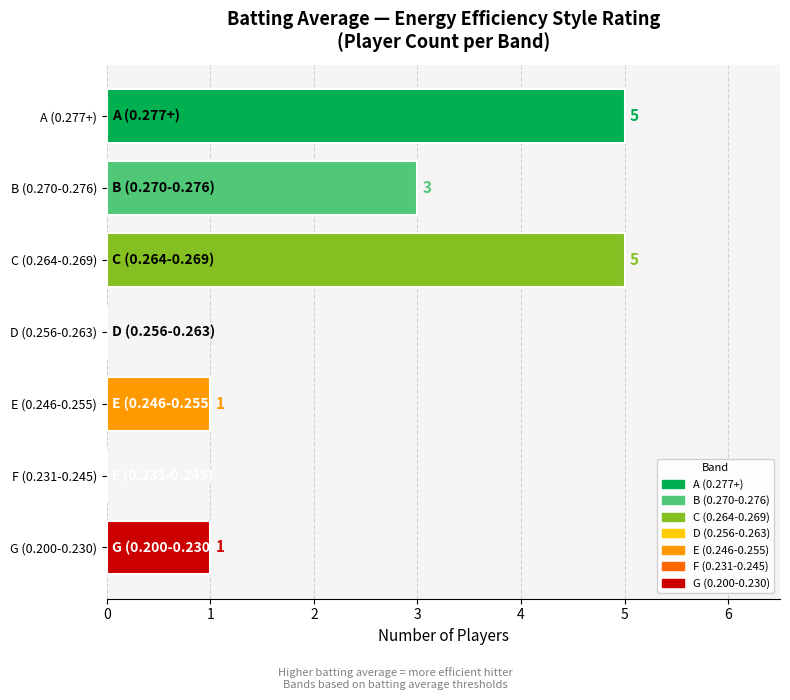

What is the greatest value displayed?

5